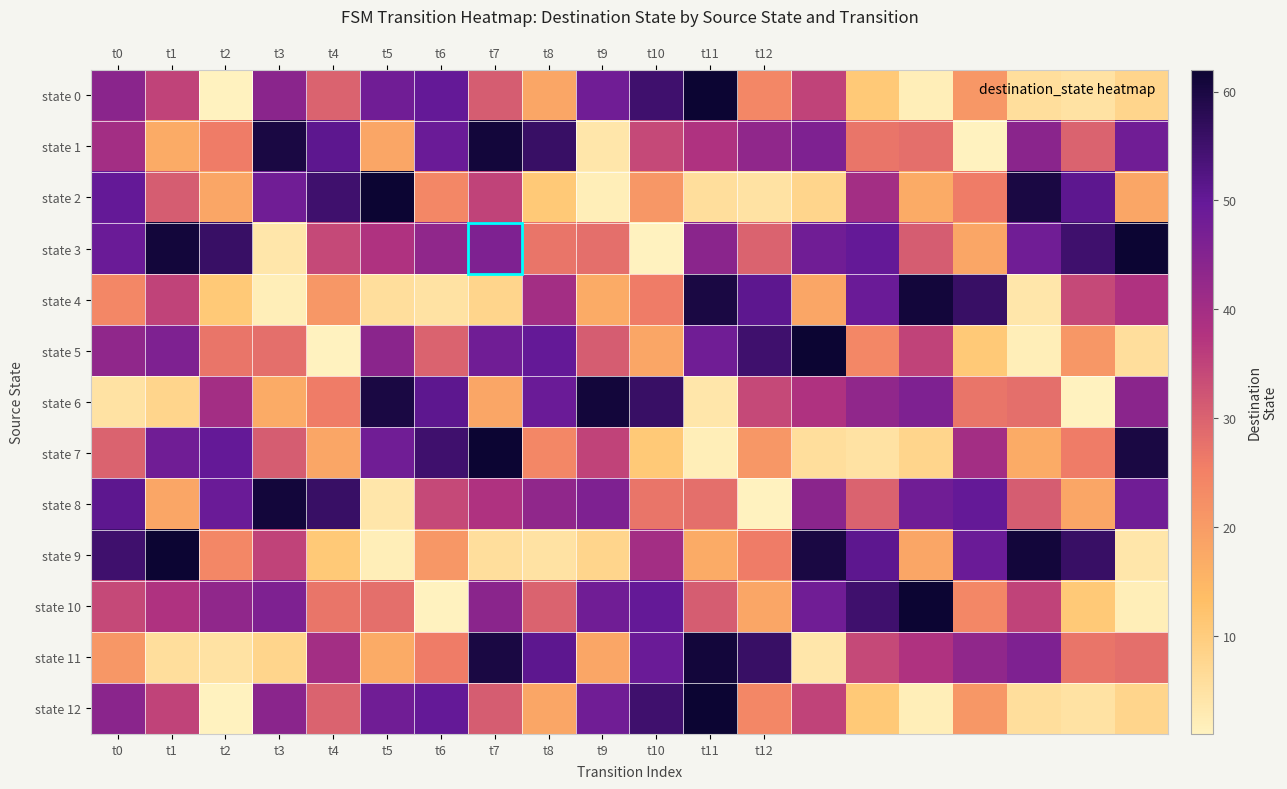

Reading left to right, what are all the values shown in this chart?

row_0: t0=44	t1=35	t2=1	t3=44	t4=30	t5=48	t6=50	t7=31	t8=18	t9=48	t10=55	t11=62	t12=24	t0=35	t1=11	t2=2	t3=21	t4=6	t5=5	t6=8
row_1: t0=40	t1=17	t2=26	t3=60	t4=51	t5=18	t6=49	t7=61	t8=56	t9=4	t10=34	t11=38	t12=43	t0=46	t1=27	t2=28	t3=1	t4=44	t5=30	t6=48
row_2: t0=50	t1=31	t2=18	t3=48	t4=55	t5=62	t6=24	t7=35	t8=11	t9=2	t10=21	t11=6	t12=5	t0=8	t1=40	t2=17	t3=26	t4=60	t5=51	t6=18
row_3: t0=49	t1=61	t2=56	t3=4	t4=34	t5=38	t6=43	t7=46	t8=27	t9=28	t10=1	t11=44	t12=30	t0=48	t1=50	t2=31	t3=18	t4=48	t5=55	t6=62
row_4: t0=24	t1=35	t2=11	t3=2	t4=21	t5=6	t6=5	t7=8	t8=40	t9=17	t10=26	t11=60	t12=51	t0=18	t1=49	t2=61	t3=56	t4=4	t5=34	t6=38
row_5: t0=43	t1=46	t2=27	t3=28	t4=1	t5=44	t6=30	t7=48	t8=50	t9=31	t10=18	t11=48	t12=55	t0=62	t1=24	t2=35	t3=11	t4=2	t5=21	t6=6
row_6: t0=5	t1=8	t2=40	t3=17	t4=26	t5=60	t6=51	t7=18	t8=49	t9=61	t10=56	t11=4	t12=34	t0=38	t1=43	t2=46	t3=27	t4=28	t5=1	t6=44
row_7: t0=30	t1=48	t2=50	t3=31	t4=18	t5=48	t6=55	t7=62	t8=24	t9=35	t10=11	t11=2	t12=21	t0=6	t1=5	t2=8	t3=40	t4=17	t5=26	t6=60
row_8: t0=51	t1=18	t2=49	t3=61	t4=56	t5=4	t6=34	t7=38	t8=43	t9=46	t10=27	t11=28	t12=1	t0=44	t1=30	t2=48	t3=50	t4=31	t5=18	t6=48
row_9: t0=55	t1=62	t2=24	t3=35	t4=11	t5=2	t6=21	t7=6	t8=5	t9=8	t10=40	t11=17	t12=26	t0=60	t1=51	t2=18	t3=49	t4=61	t5=56	t6=4
row_10: t0=34	t1=38	t2=43	t3=46	t4=27	t5=28	t6=1	t7=44	t8=30	t9=48	t10=50	t11=31	t12=18	t0=48	t1=55	t2=62	t3=24	t4=35	t5=11	t6=2
row_11: t0=21	t1=6	t2=5	t3=8	t4=40	t5=17	t6=26	t7=60	t8=51	t9=18	t10=49	t11=61	t12=56	t0=4	t1=34	t2=38	t3=43	t4=46	t5=27	t6=28
row_12: t0=44	t1=35	t2=1	t3=44	t4=30	t5=48	t6=50	t7=31	t8=18	t9=48	t10=55	t11=62	t12=24	t0=35	t1=11	t2=2	t3=21	t4=6	t5=5	t6=8